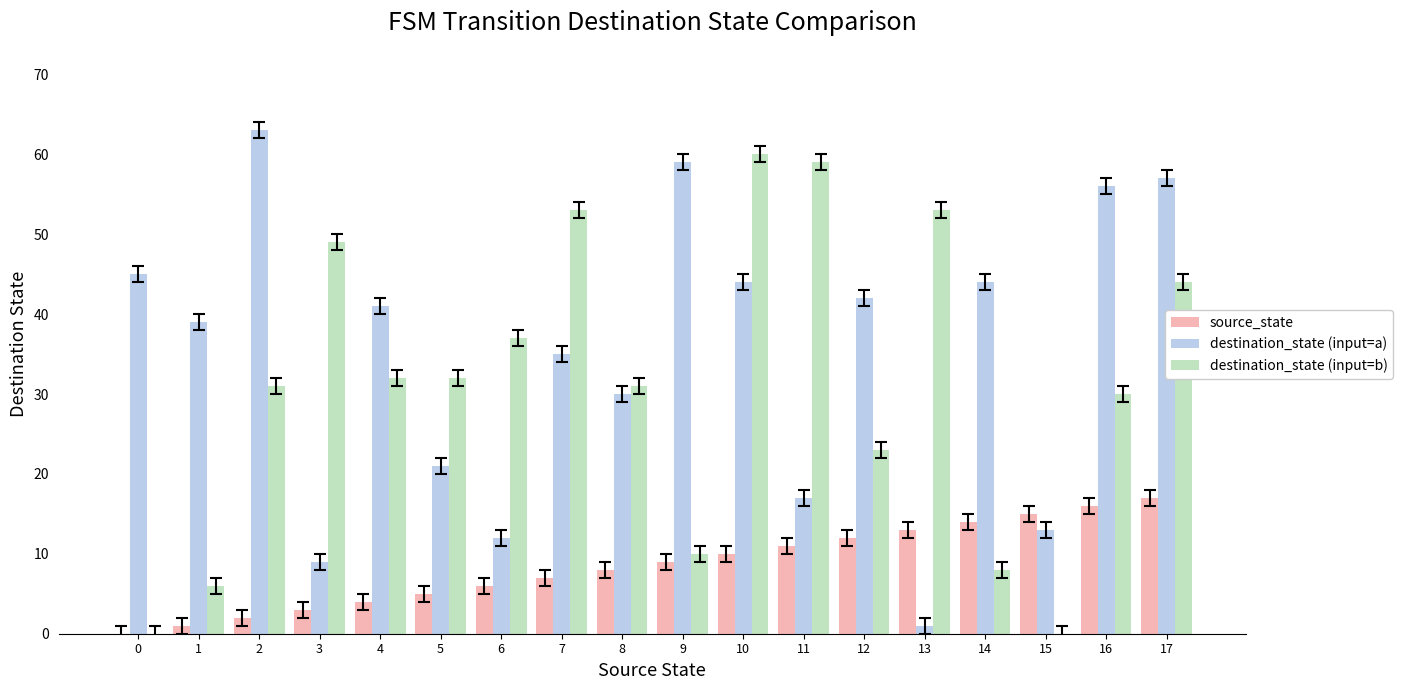

Reading right to left, transcribe all the data shown in this chart.

source_state: 17=17	16=16	15=15	14=14	13=13	12=12	11=11	10=10	9=9	8=8	7=7	6=6	5=5	4=4	3=3	2=2	1=1	0=0
destination_state (input=a): 17=57	16=56	15=13	14=44	13=1	12=42	11=17	10=44	9=59	8=30	7=35	6=12	5=21	4=41	3=9	2=63	1=39	0=45
destination_state (input=b): 17=44	16=30	15=0	14=8	13=53	12=23	11=59	10=60	9=10	8=31	7=53	6=37	5=32	4=32	3=49	2=31	1=6	0=0